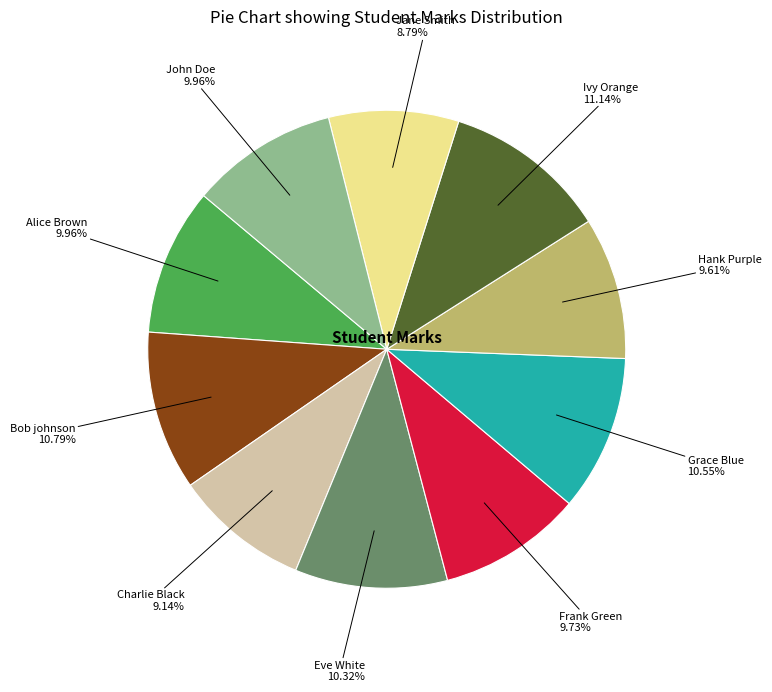

Does Charlie Black account for over 50% of the chart?

No